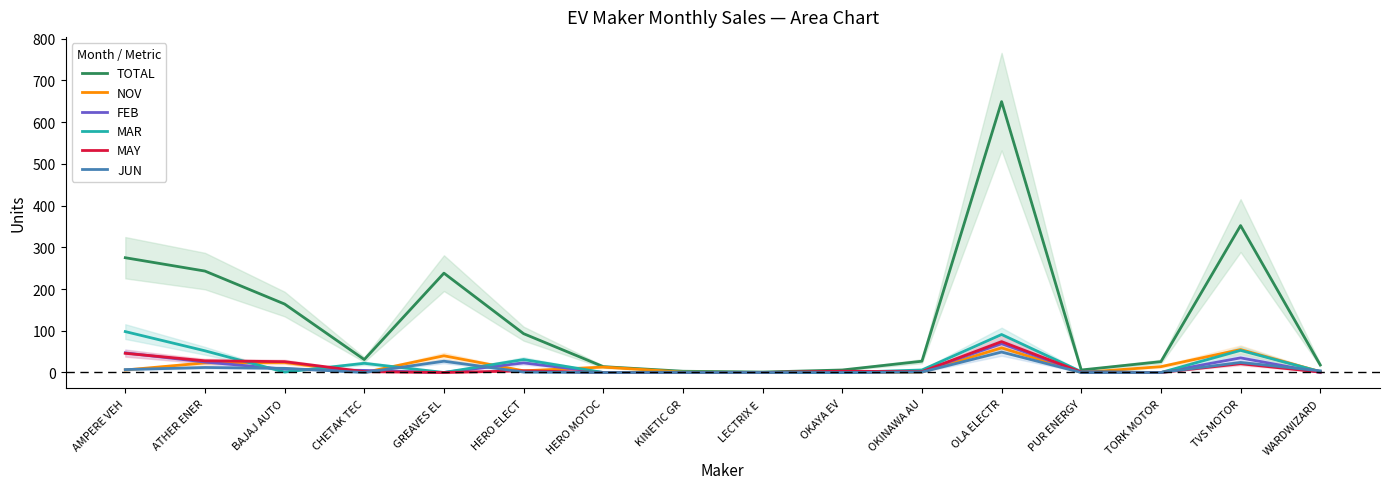

At which category is the sum across all series the highest?

OLA ELECTR